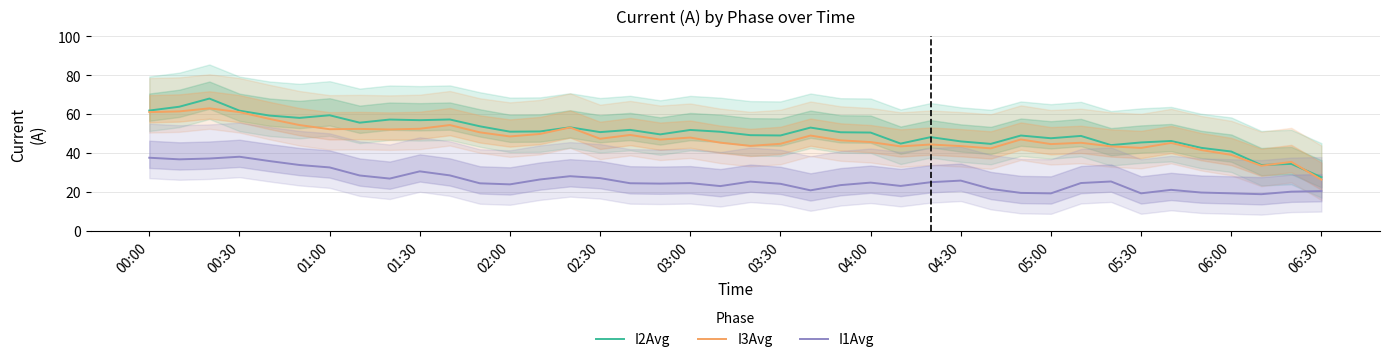

What is the value of the I3Avg point at the 11th from the left?

54.3